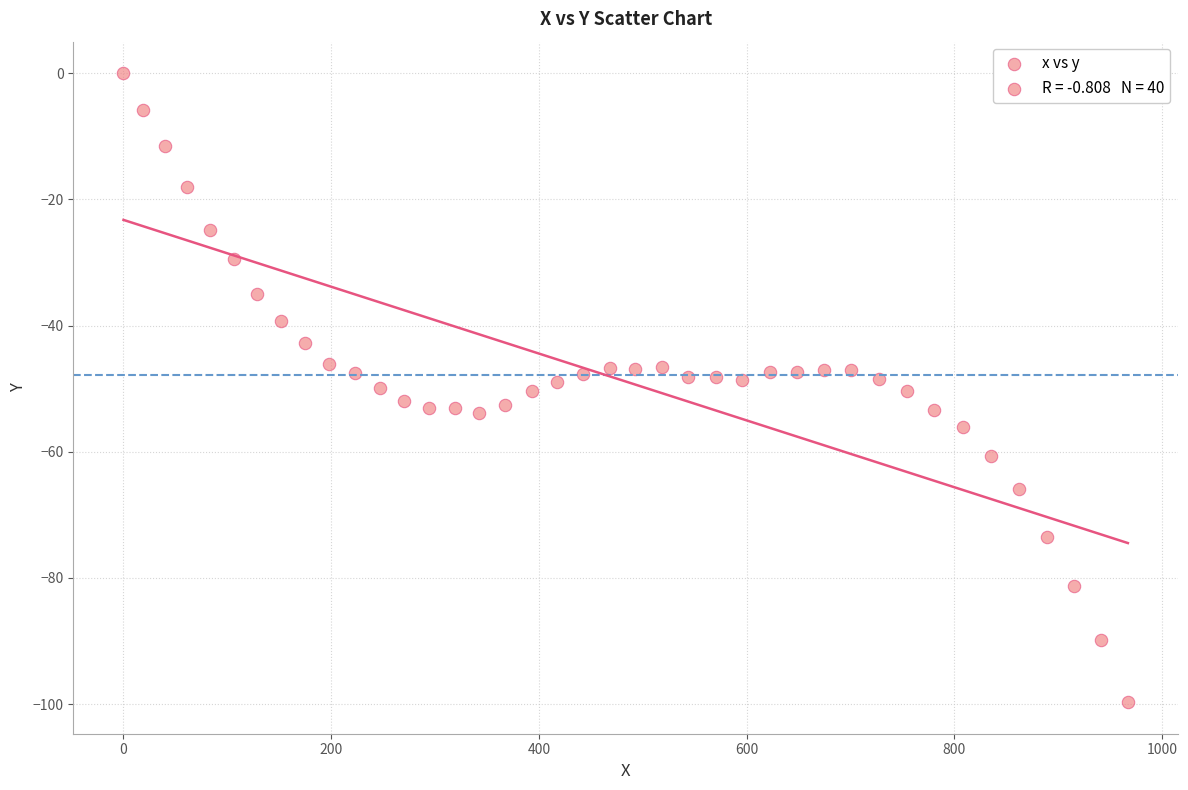

What is the range of Y values (max minus min)?

99.7